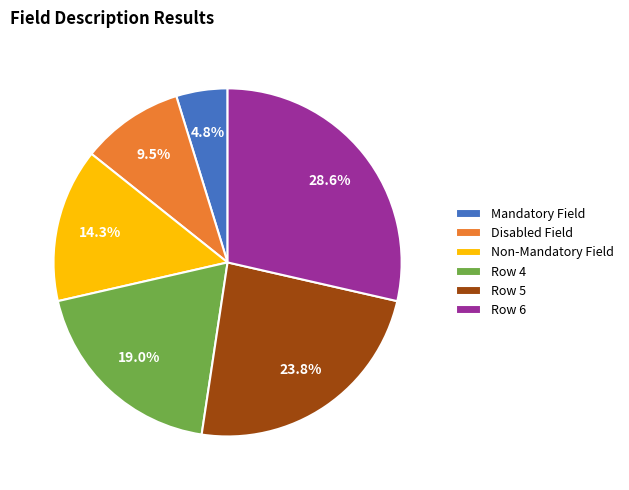

Is it true that Row 5 is 24% of the pie?

True